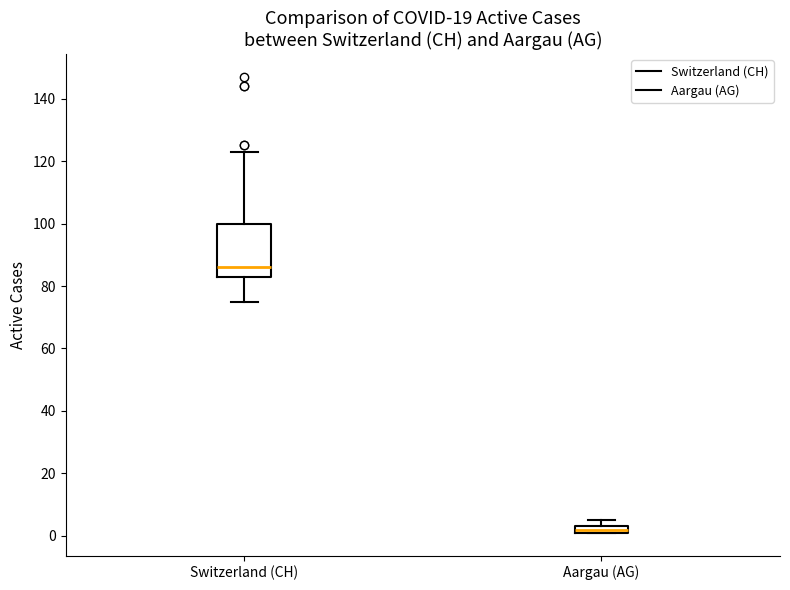

Which box is the tallest, from its lower edge to its upper edge?

Switzerland (CH)